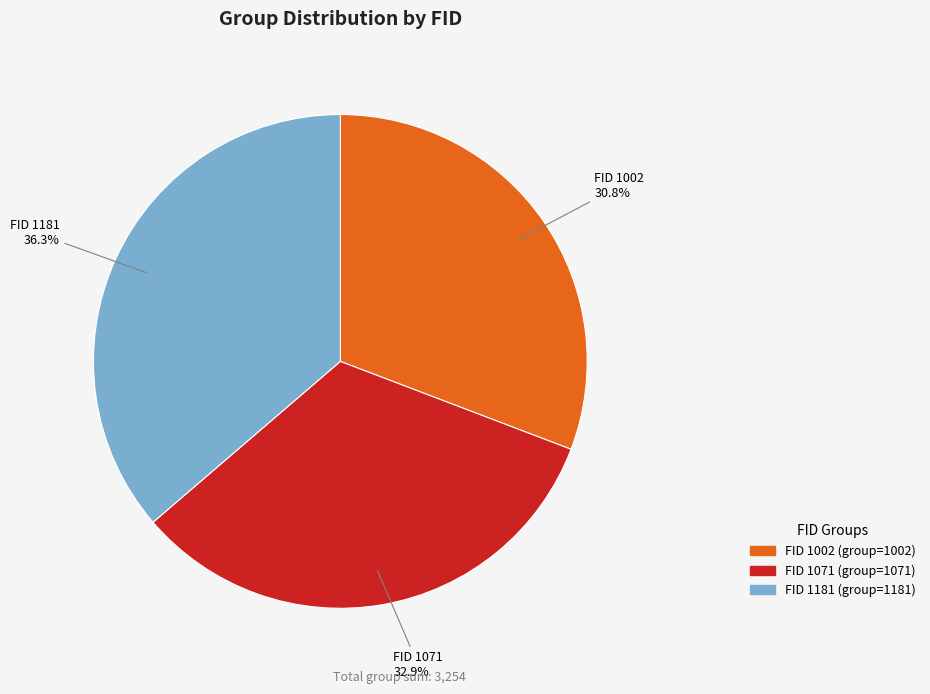

Is there any slice that represents more than half of the pie?

No